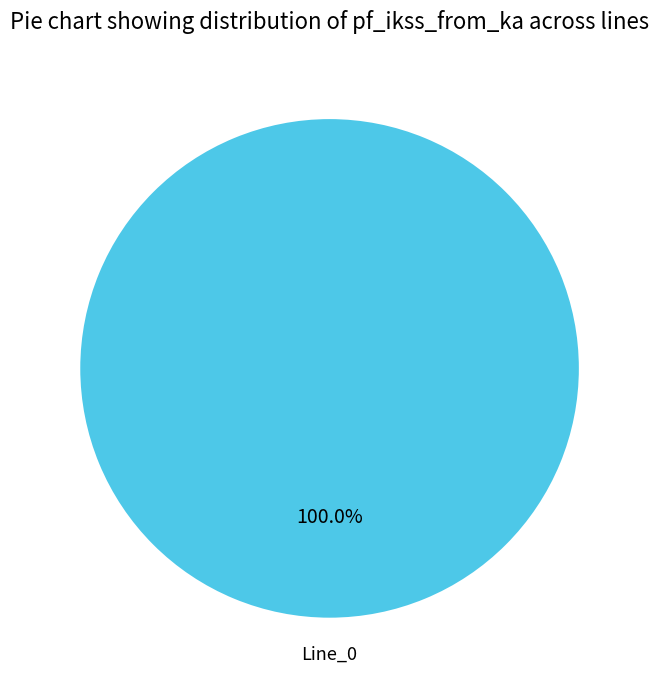

Is there any slice that represents more than half of the pie?

Yes